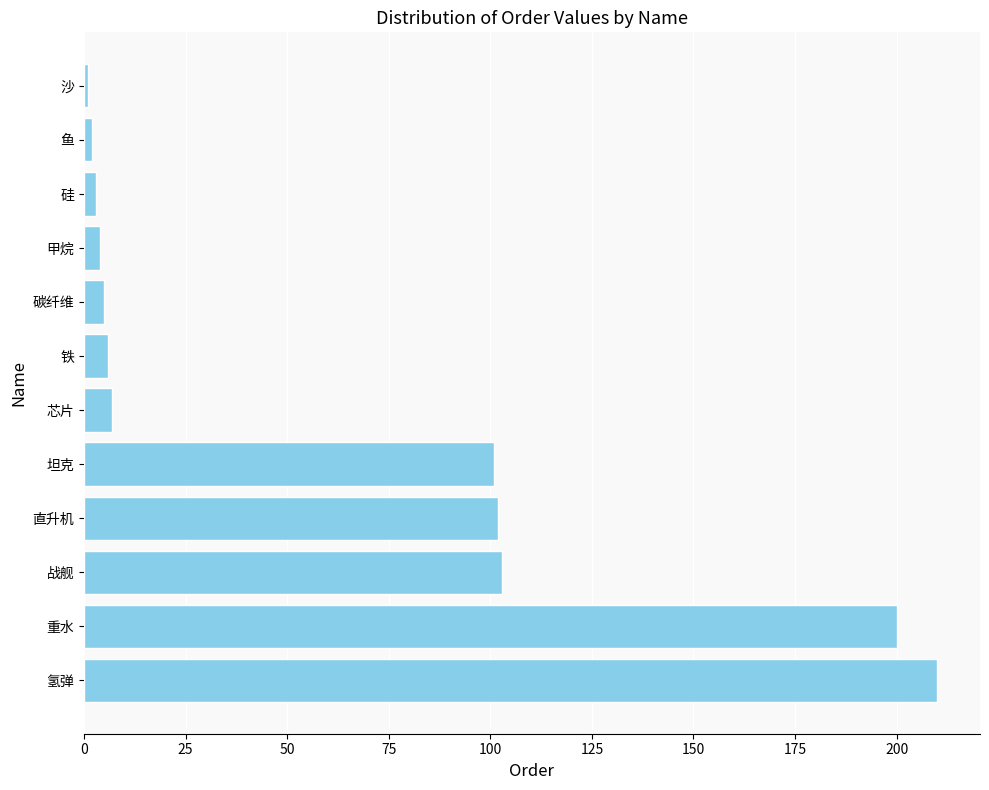

Which category has the highest value across all series?

氢弹